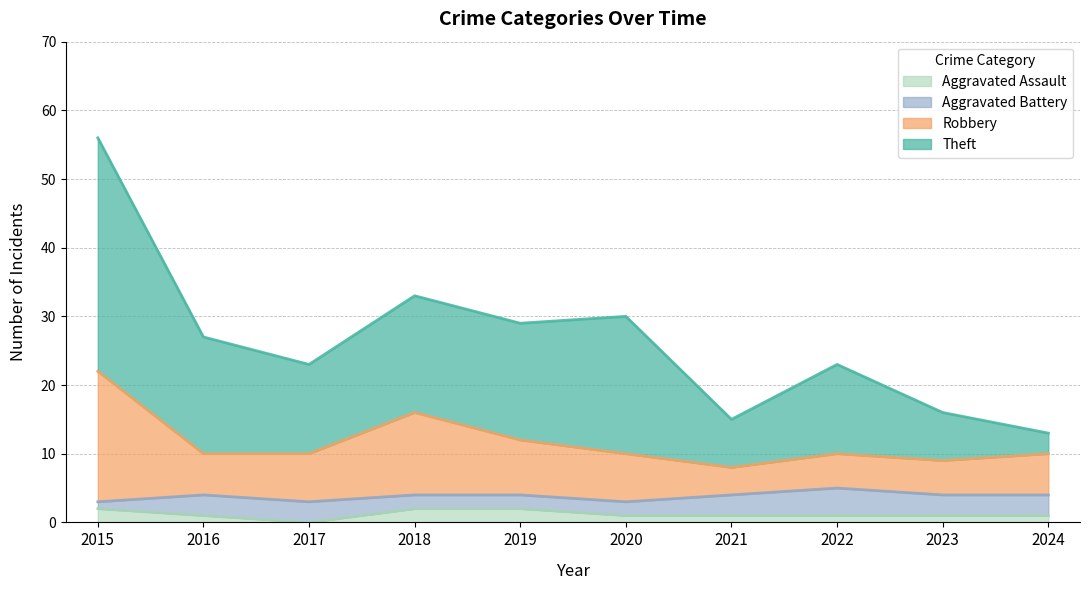

At which category is the sum across all series the highest?

2015